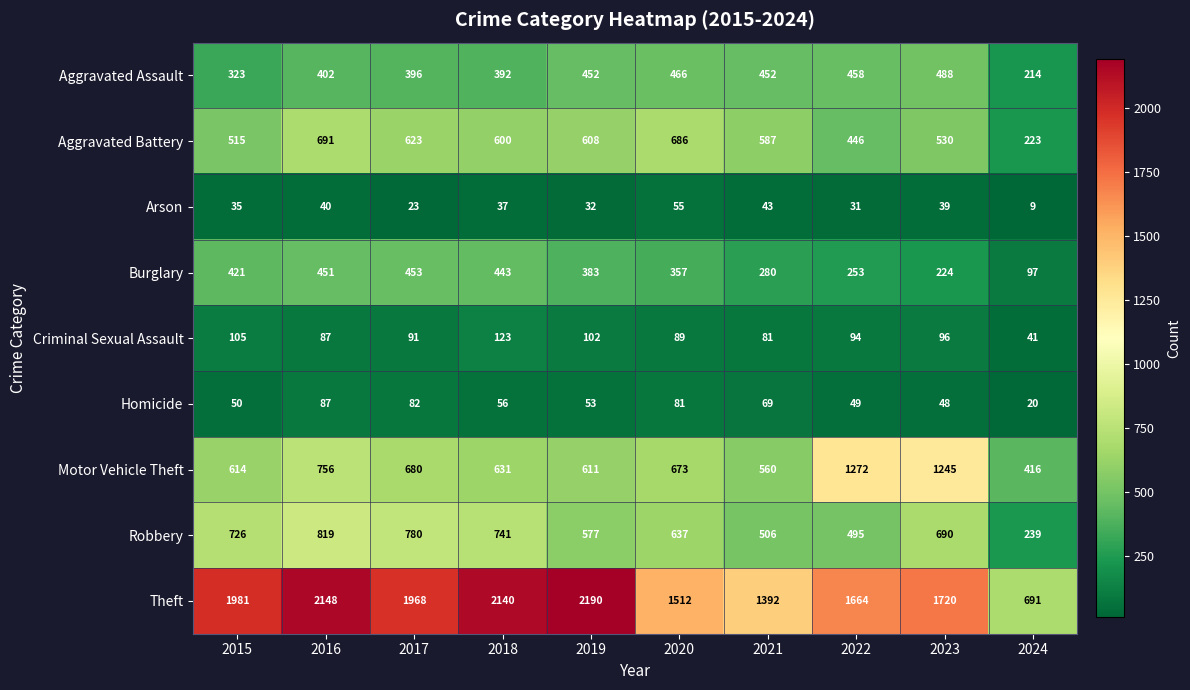

The Homicide series shows 83 at 2018. True or false?

False